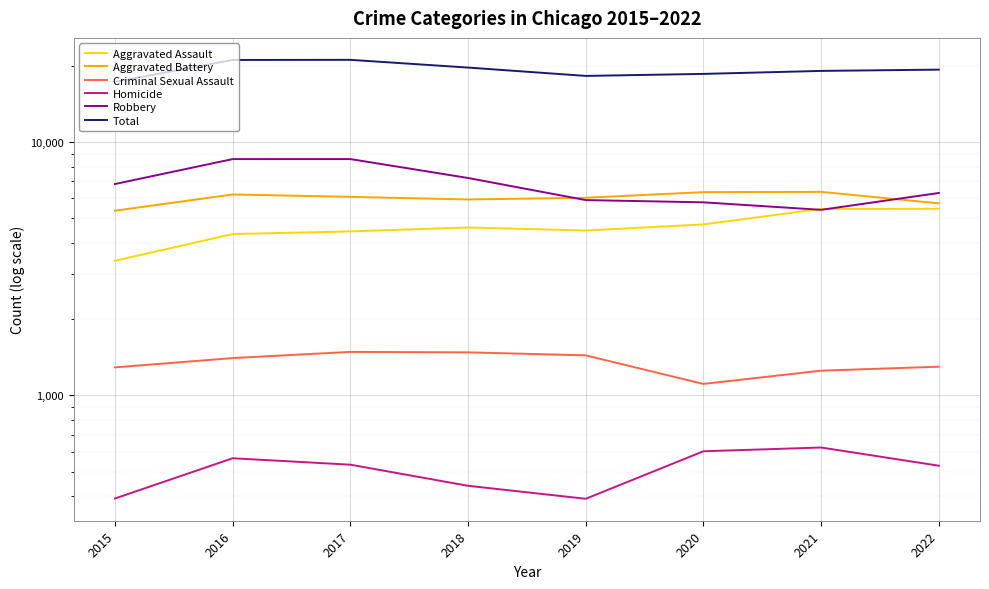

What are all the series names shown in the legend?

Aggravated Assault, Aggravated Battery, Criminal Sexual Assault, Homicide, Robbery, Total